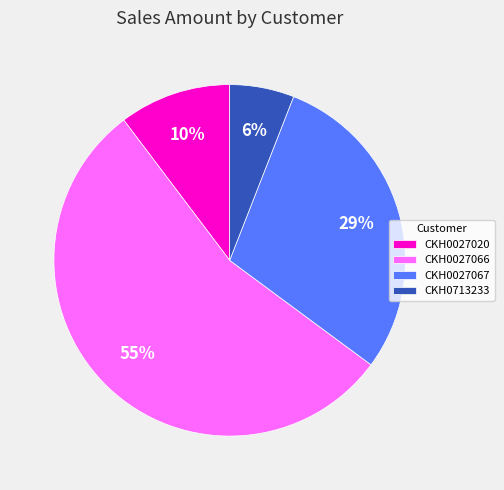

Do CKH0027020 and CKH0027066 together represent more than half of the pie?

Yes